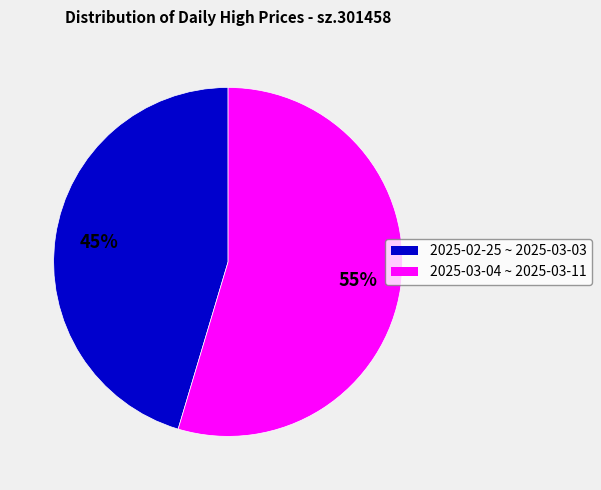

Count the number of slices in the pie.

2